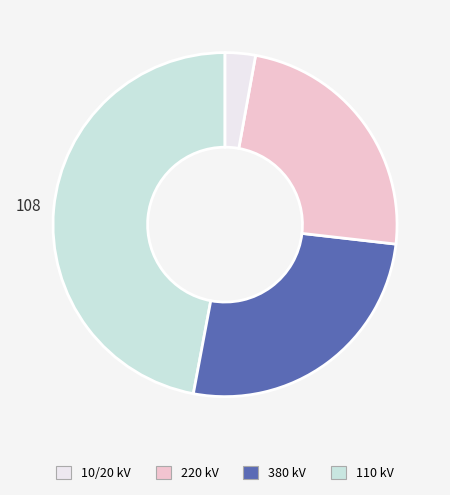

Does any single category account for the majority?

No